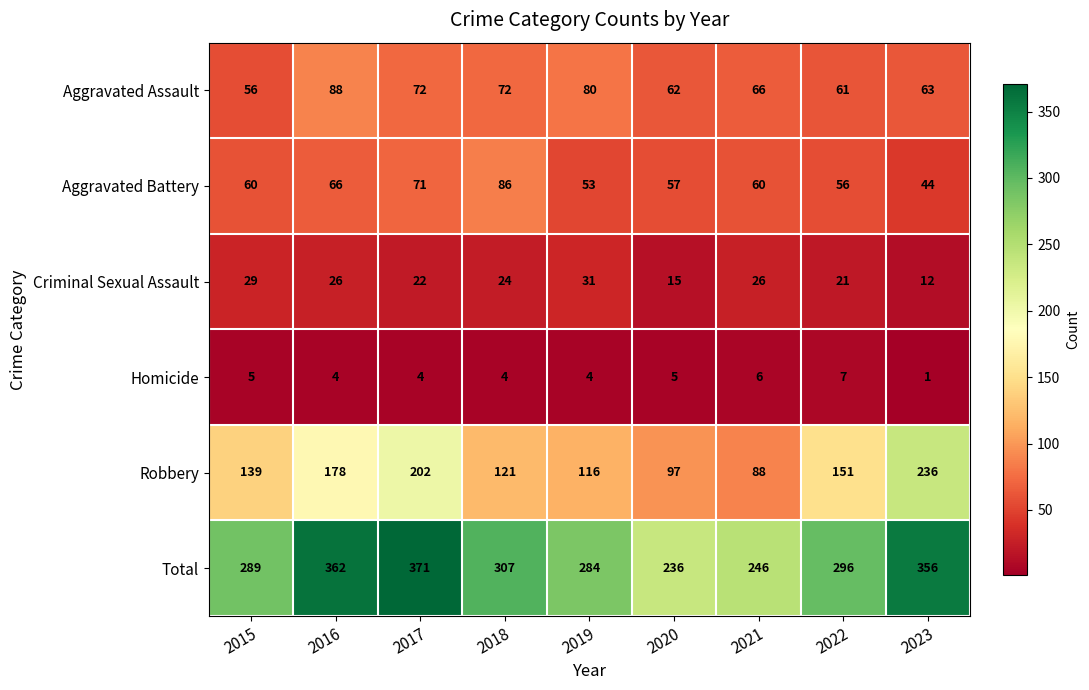

How many values in the Homicide series are below 4?

1